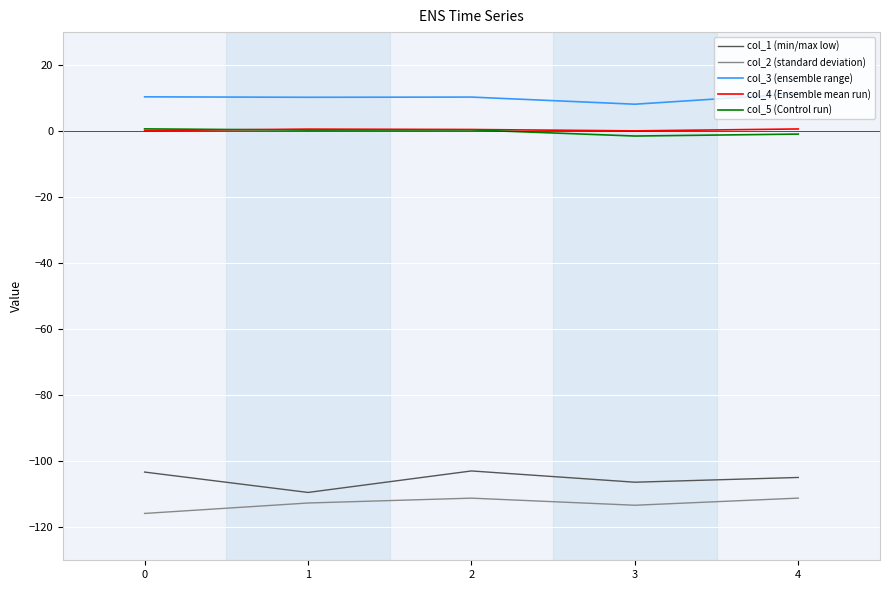

The col_3 (ensemble range) series shows 11.3 at 4. True or false?

True